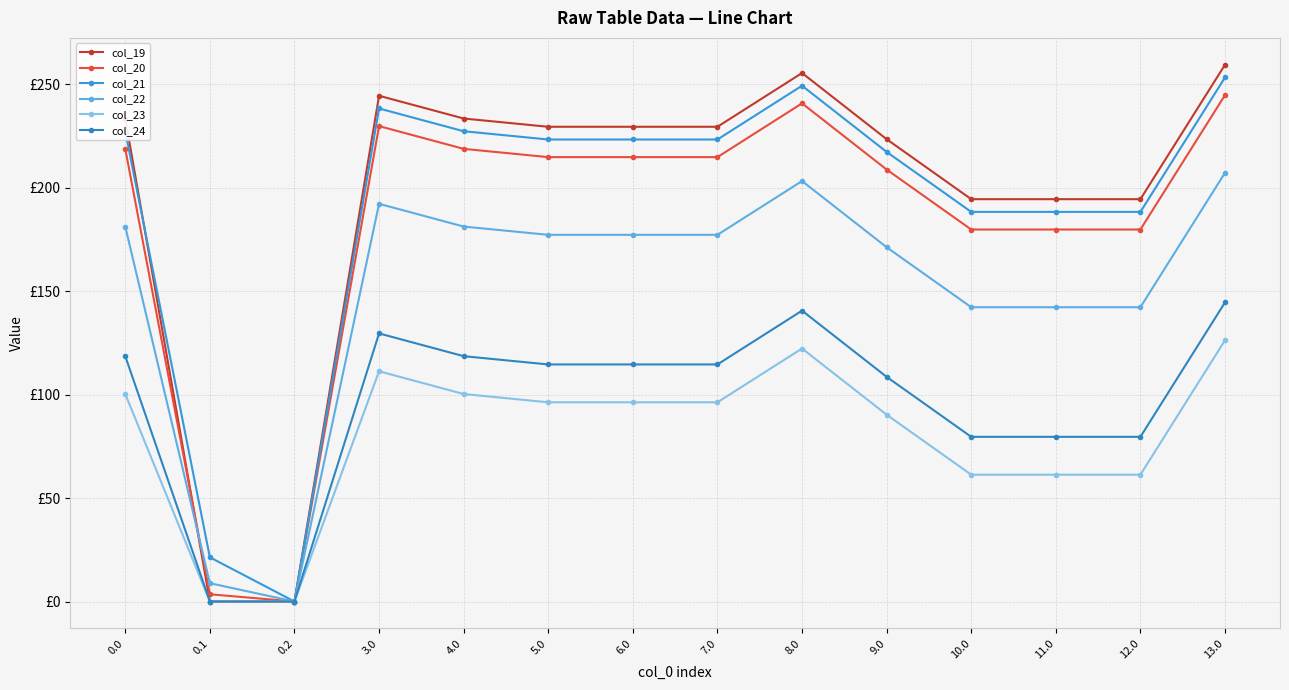

Is this an area chart (filled region under the line)?

No